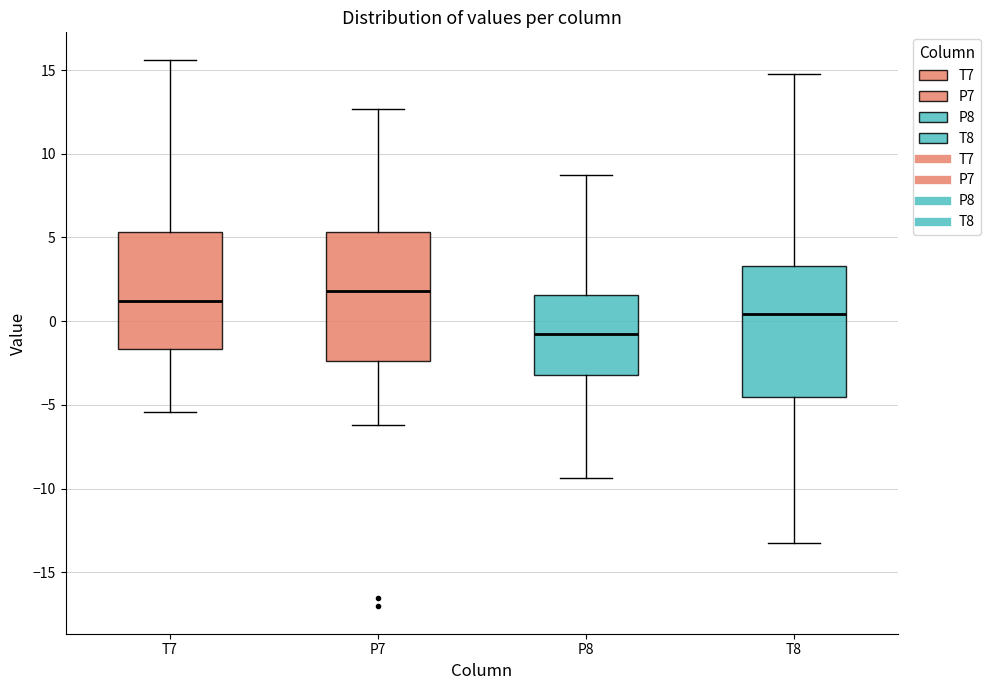

Reading left to right, transcribe this box plot: for each box, give where its median line is, the range the box spans, and where its two whiskers end, as read against the y-axis. The values are not printed on the chart, so give them approximately, as read against the axis.

T7: median 1.0, box -1.5 to 5.5, whiskers -5.5 to 15.5
P7: median 2.0, box -2.5 to 5.5, whiskers -6.0 to 12.5
P8: median -0.5, box -3.0 to 1.5, whiskers -9.5 to 8.5
T8: median 0.5, box -4.5 to 3.5, whiskers -13.5 to 14.5